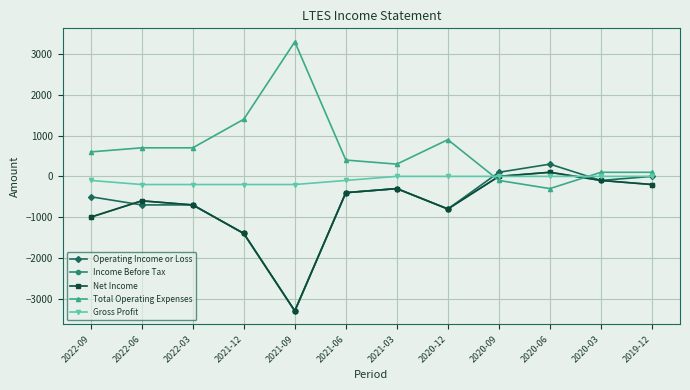

What is the average value of the Total Operating Expenses series?

675